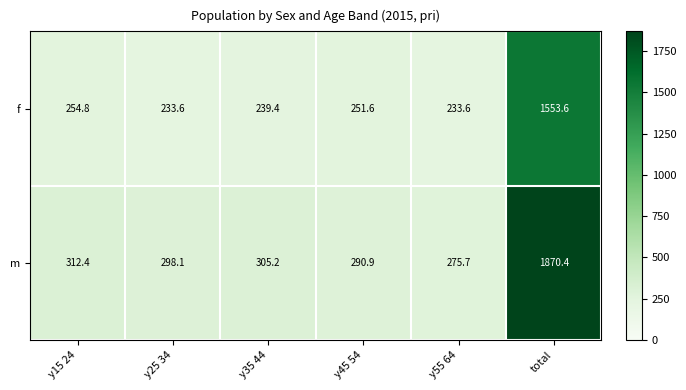

What is the difference between the m values at y55 64 and y45 54?

15.2